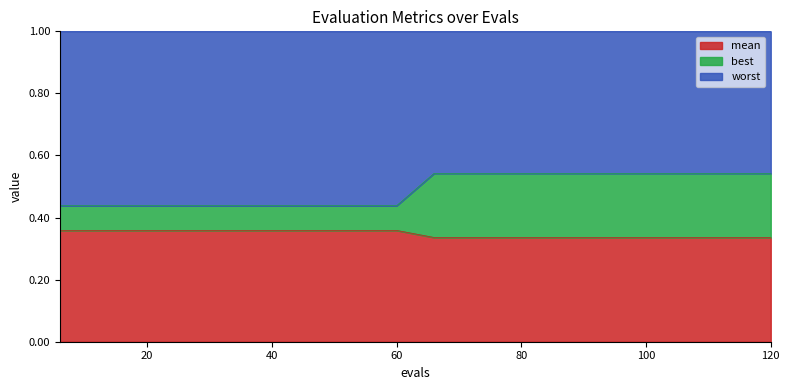

Which has a higher value, 54 or 48?

54